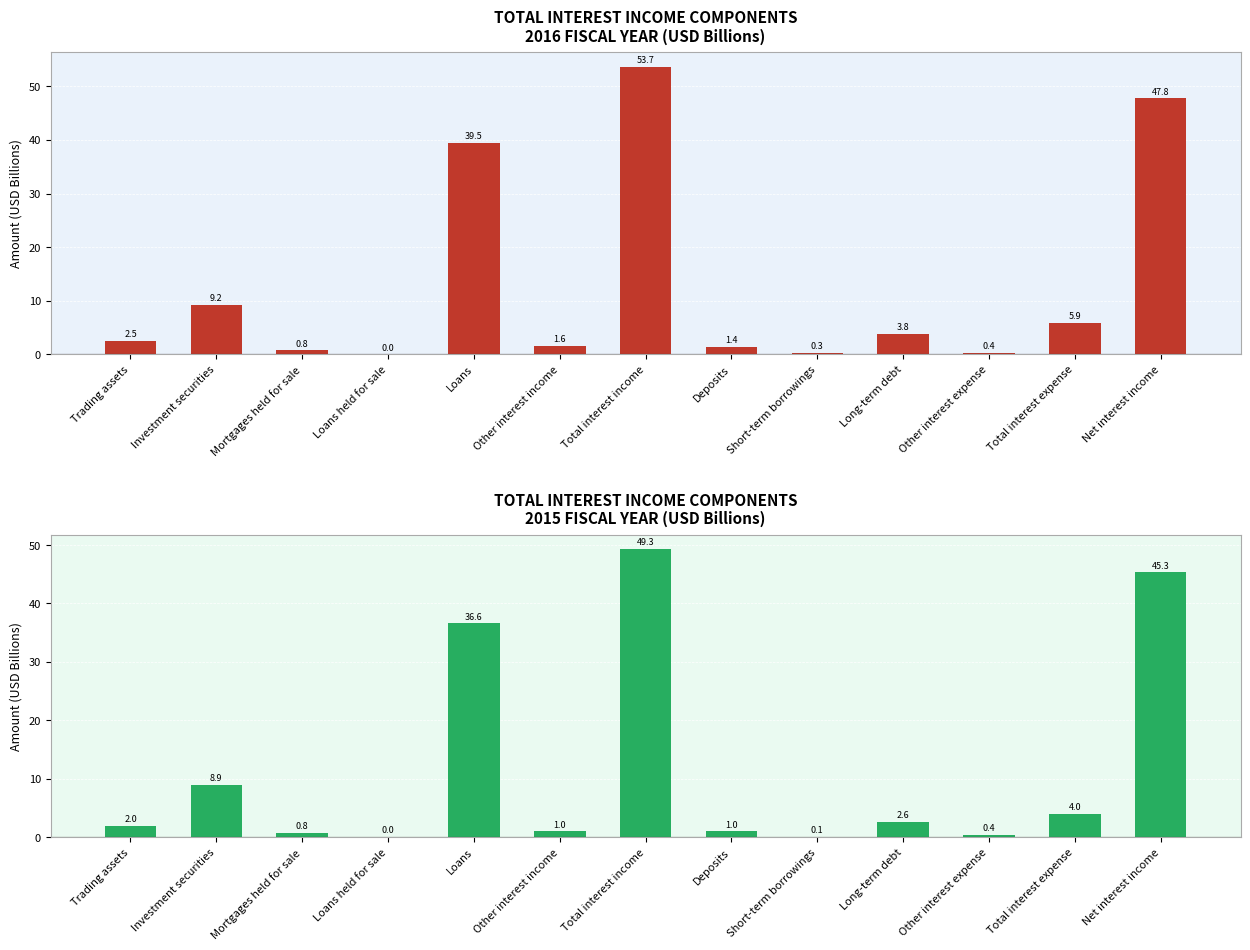

Which series changed the most between Total interest income and Net interest income?

2016 (Period 0)